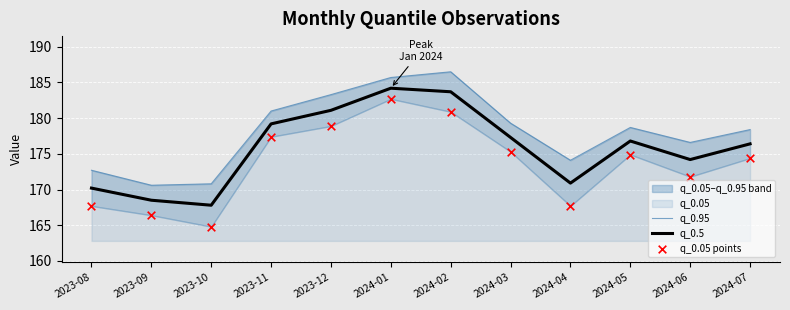

Is the value of q_0.95 at 2024-06 greater than the value of q_0.05 points at 2023-10?

Yes